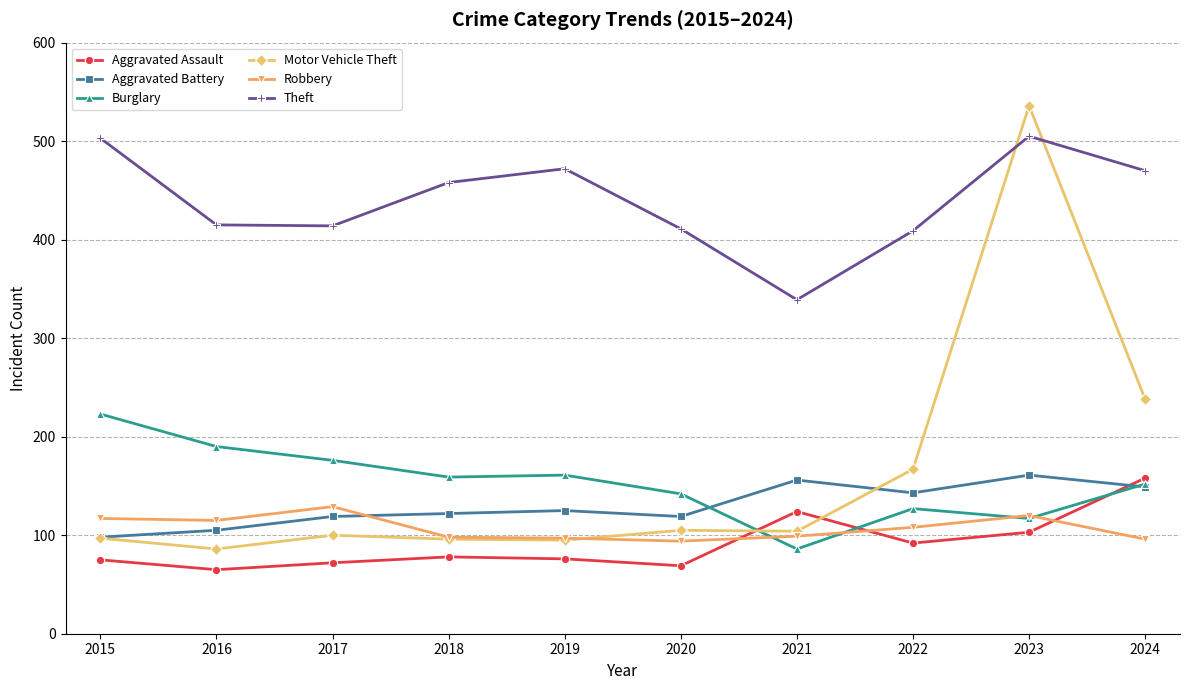

How many values in the Aggravated Assault series are below 78?

5